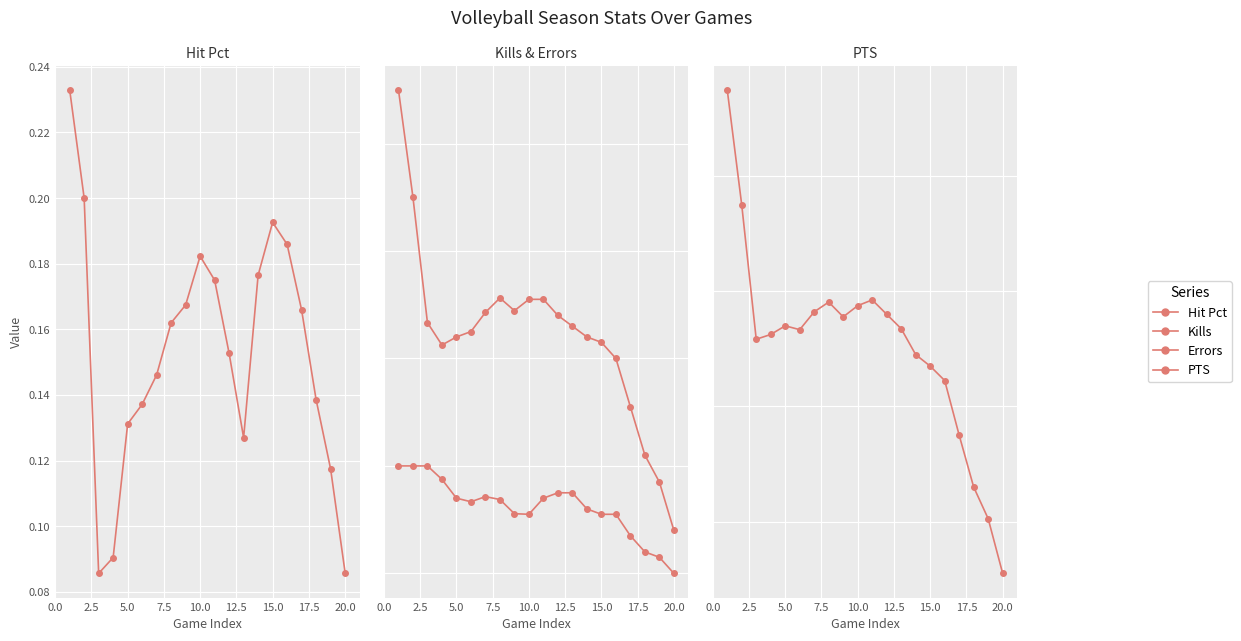

How many lines are shown in the chart?

4